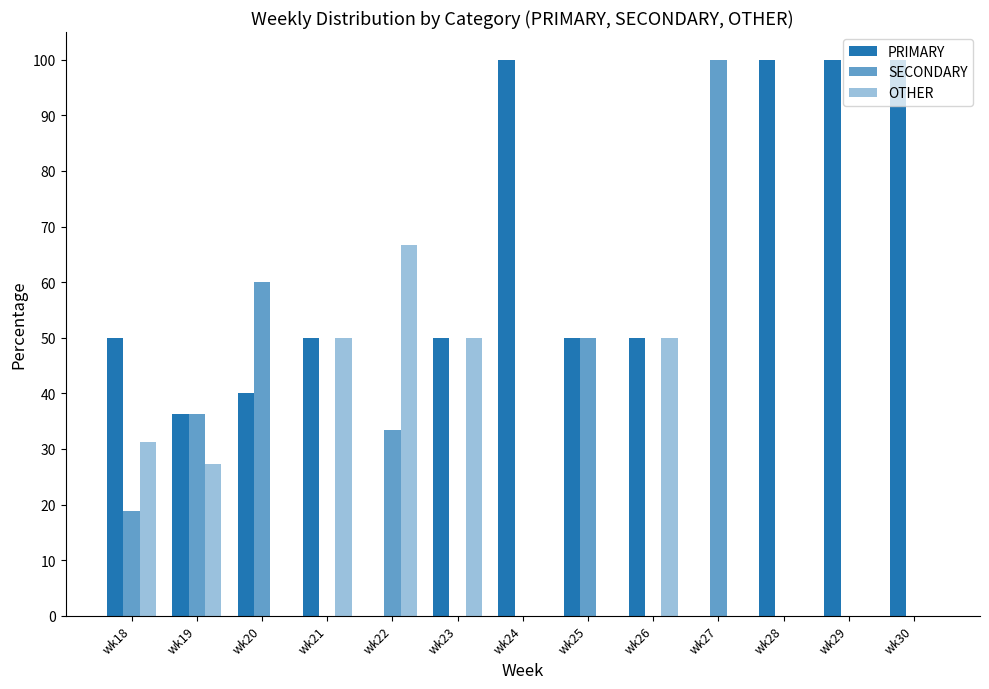

How many groups of bars are there?

13